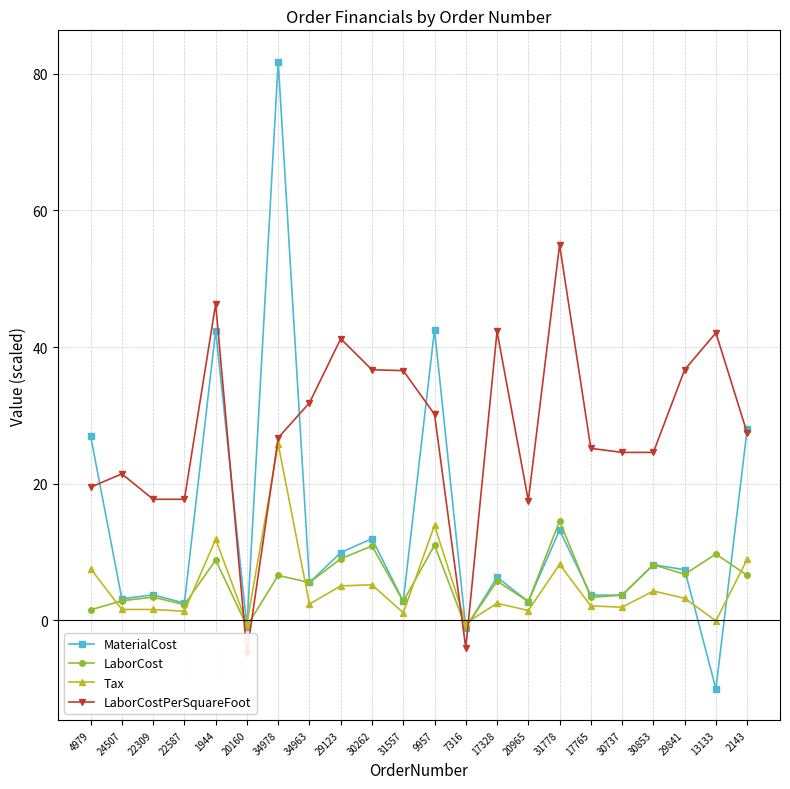

Where do MaterialCost and LaborCostPerSquareFoot first cross each other?

4979 and 24507